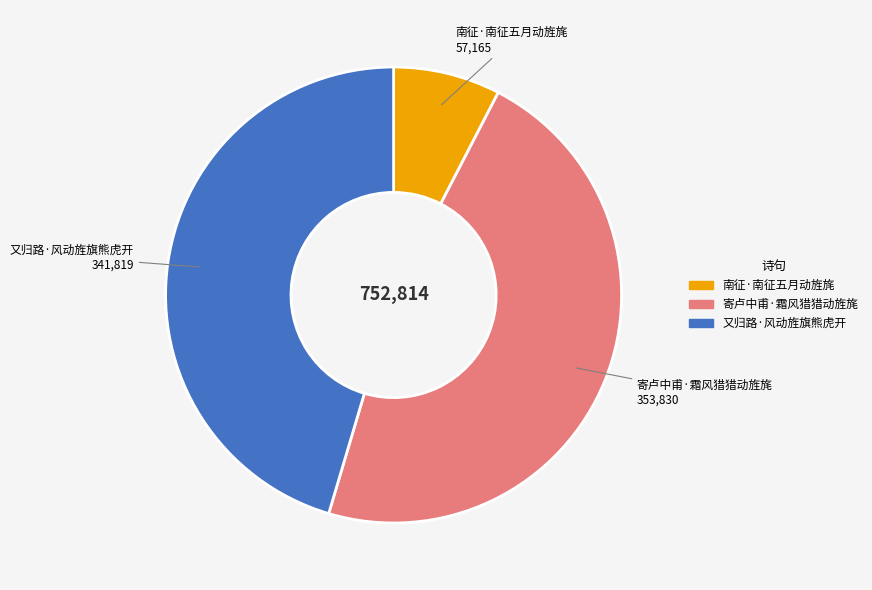

What is the largest slice in the pie chart?

寄卢中甫·霜风猎猎动旌旄